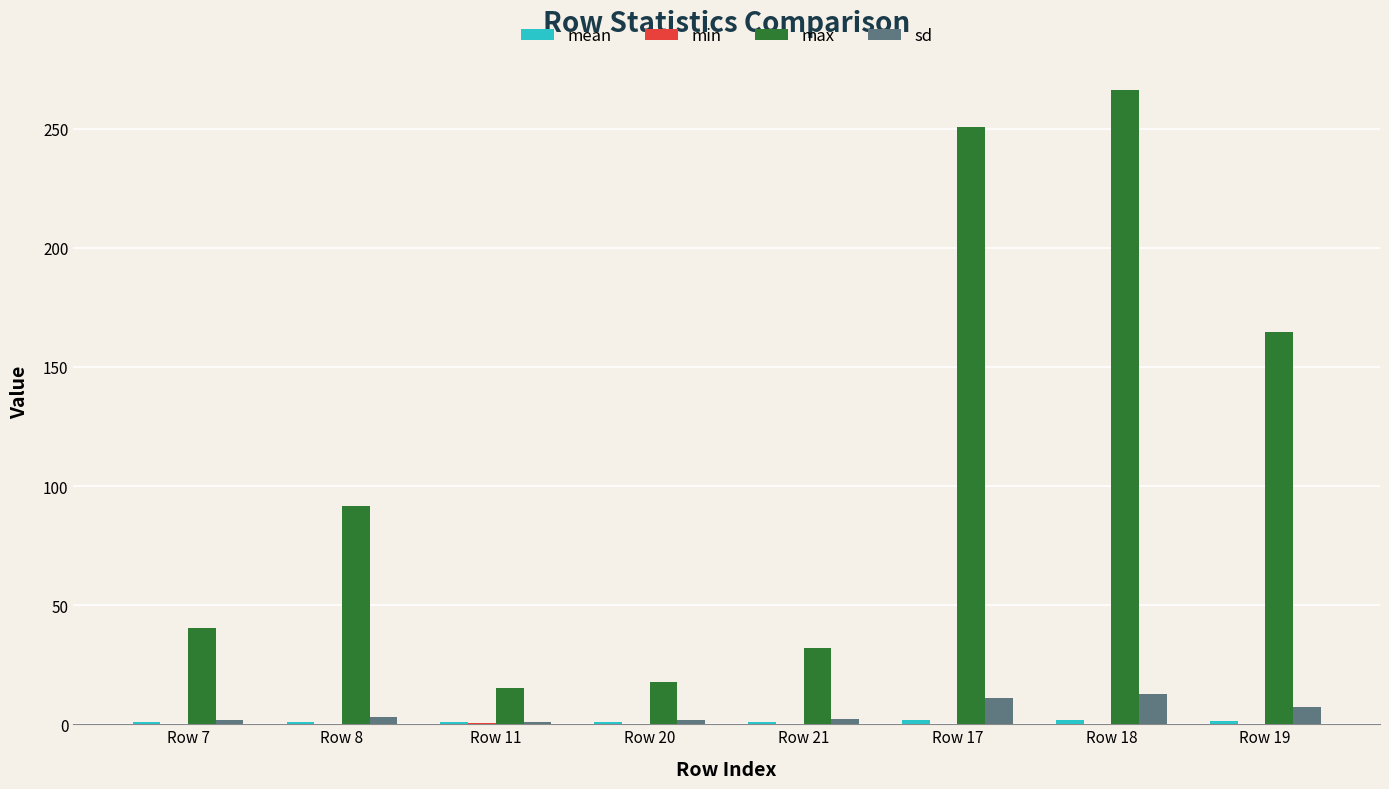

At which category does the chart reach its peak across all series?

Row 18